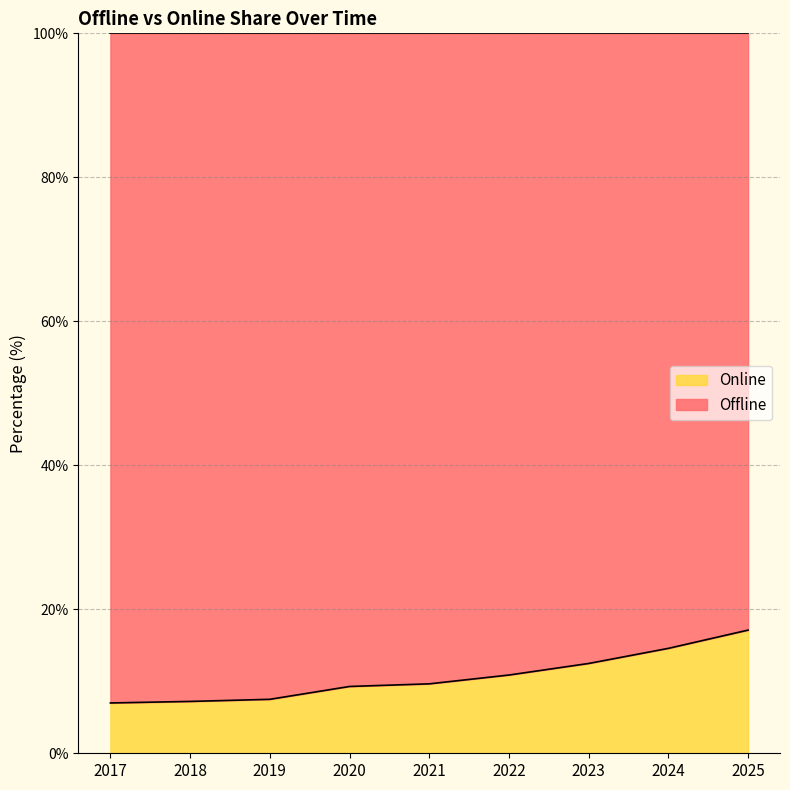

What is the smallest value displayed?

7.0